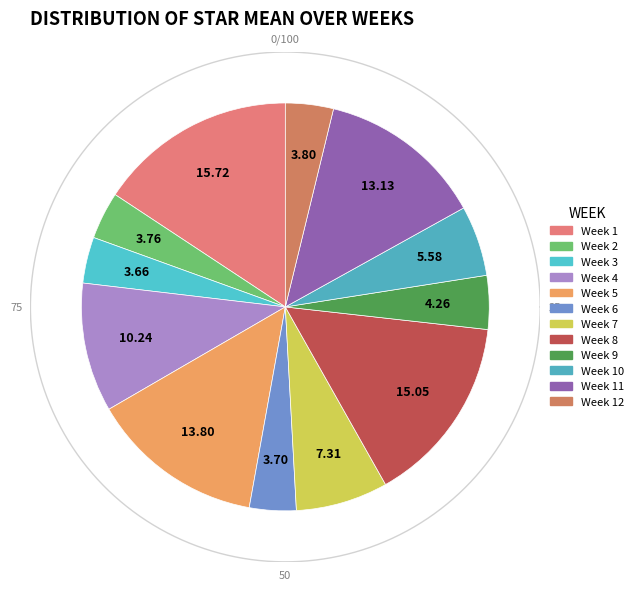

The Week 3 slice represents 10% of the pie. True or false?

False